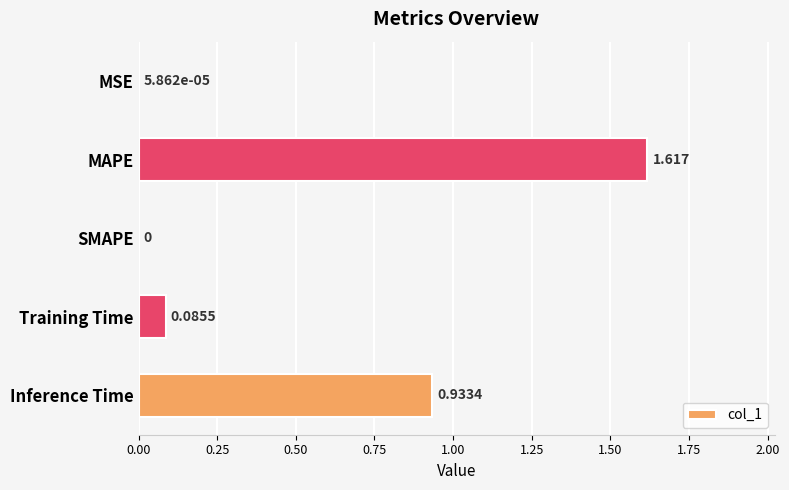

Which category has the highest value across all series?

MAPE